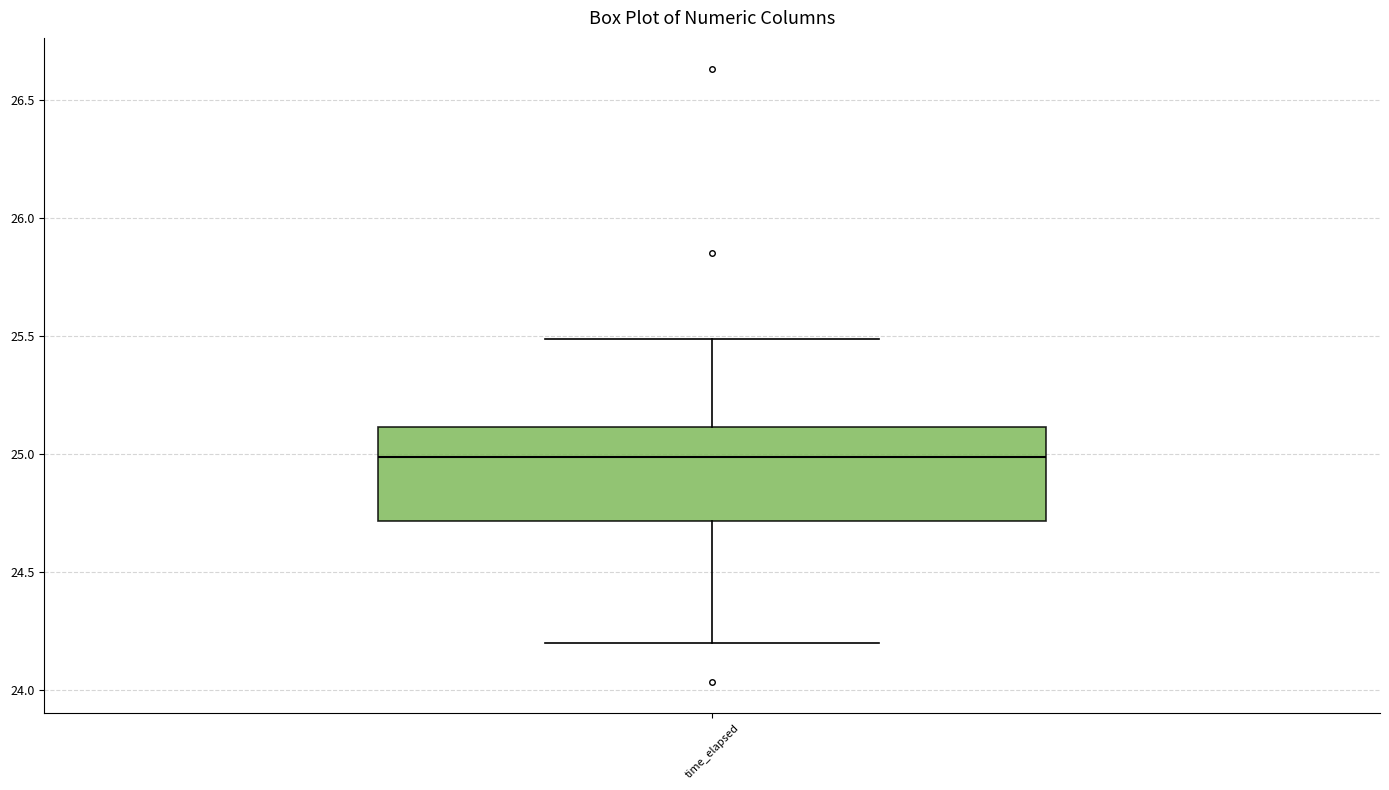

Where does the upper whisker of the box for time_elapsed end on the y-axis? The values are not printed on the chart, so give them approximately, as read against the axis.

25.5